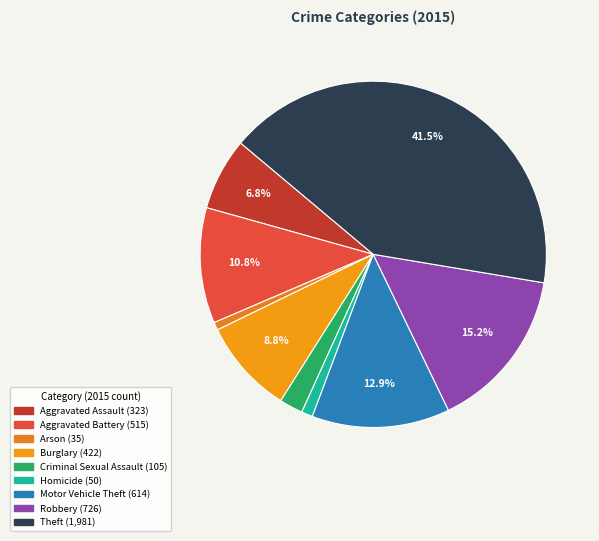

Is Arson the majority of the pie?

No